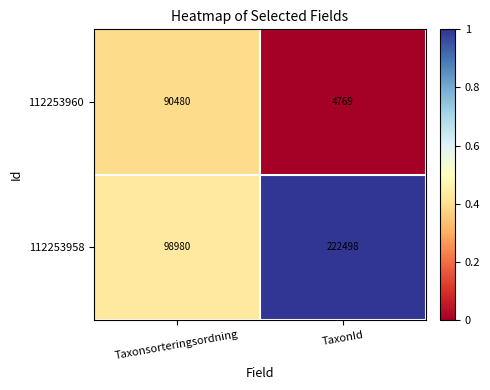

Rank the series at TaxonId from lowest to highest value.

112253960, 112253958